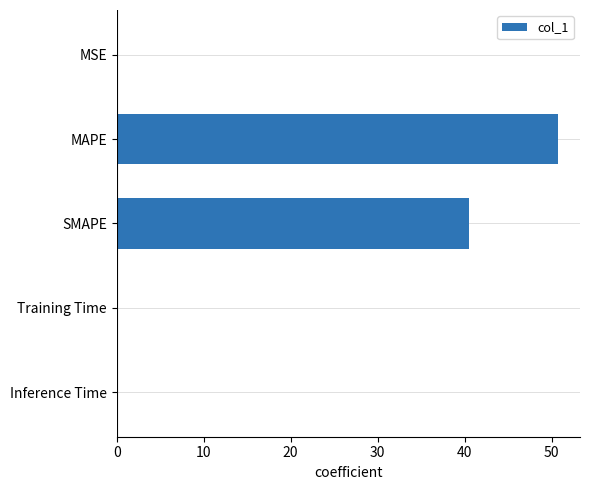

What is the average value?

18.3